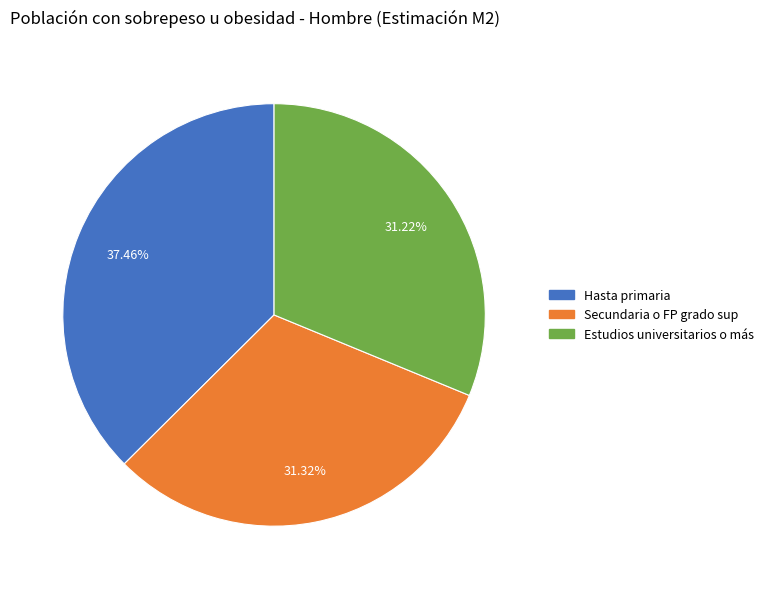

Is there a majority slice in this chart?

No